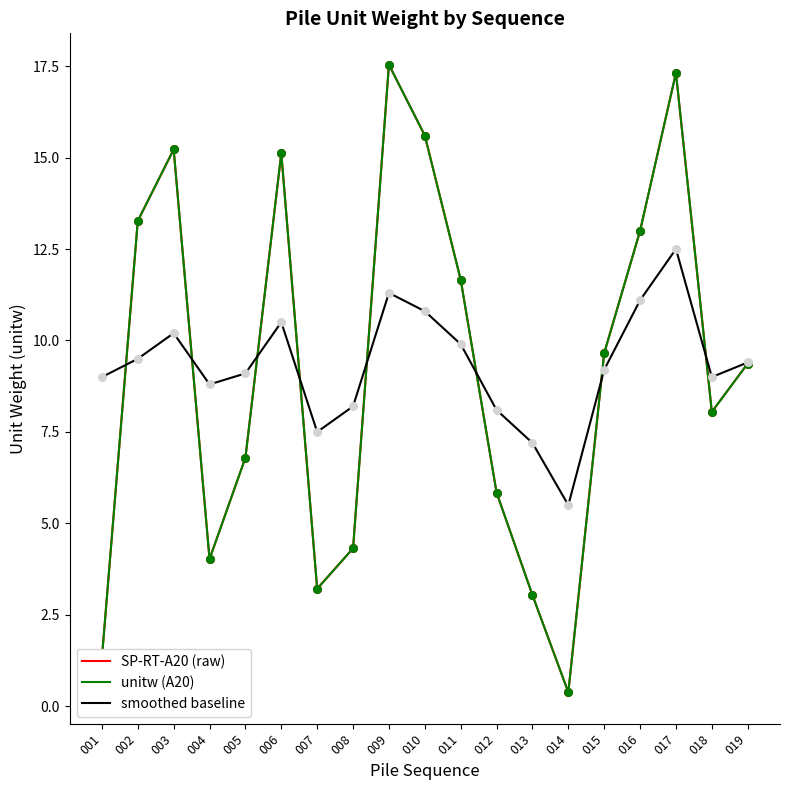

Does the chart have visible grid lines?

No